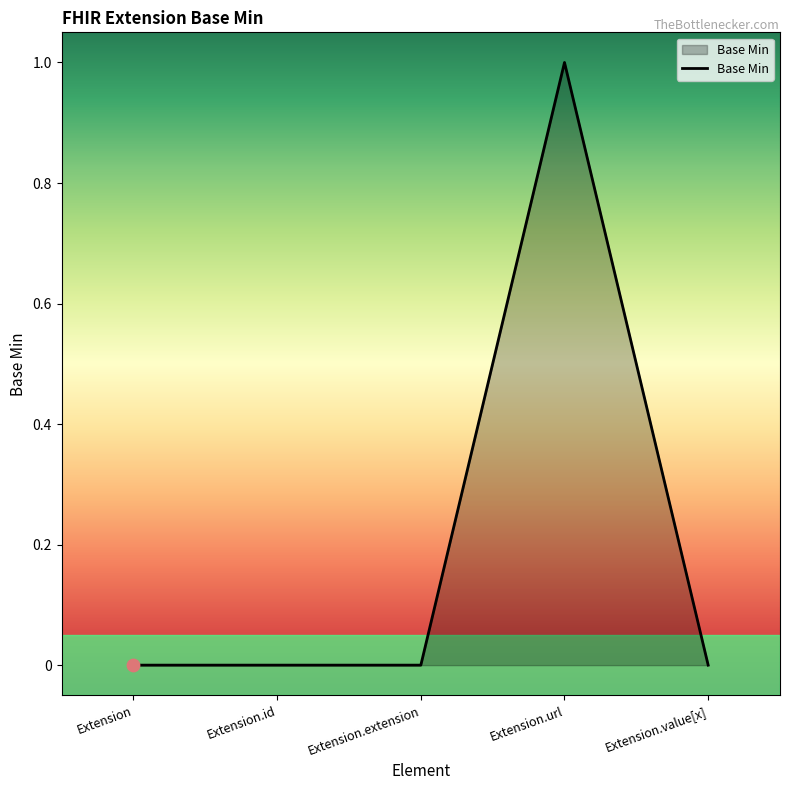

Between Extension.url and Extension.id, which is larger?

Extension.url